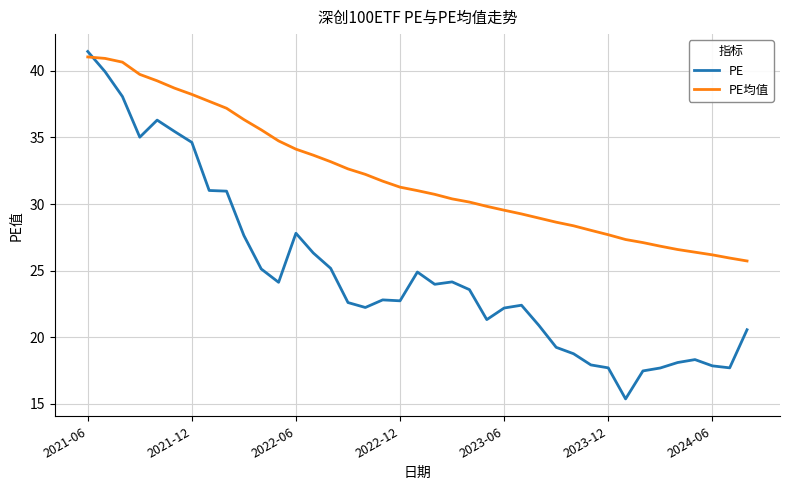

List the series in order of their peak value, lowest first.

PE均值, PE